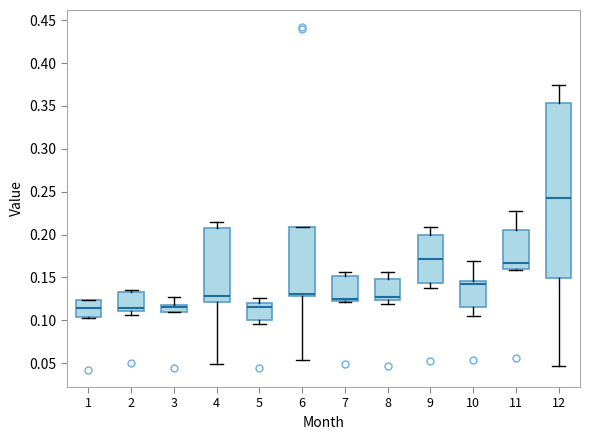

Reading left to right, transcribe this box plot: for each box, give where its median line is, the range the box spans, and where its two whiskers end, as read against the y-axis. The values are not printed on the chart, so give them approximately, as read against the axis.

1: median 0.115, box 0.105 to 0.125, whiskers 0.105 to 0.125
2: median 0.115, box 0.110 to 0.135, whiskers 0.105 to 0.135 (just above the box's upper edge)
3: median 0.115, box 0.110 to 0.120, whiskers 0.110 to 0.125
4: median 0.130, box 0.120 to 0.205, whiskers 0.050 to 0.215
5: median 0.115, box 0.100 to 0.120, whiskers 0.095 to 0.125
6: median 0.130 (drawn on the box's lower edge), box 0.130 to 0.210, whiskers 0.055 to 0.210
7: median 0.125 (just above the box's lower edge), box 0.125 to 0.150, whiskers 0.120 to 0.155
8: median 0.130, box 0.125 to 0.150, whiskers 0.120 to 0.155
9: median 0.170, box 0.145 to 0.200, whiskers 0.140 to 0.210
10: median 0.140, box 0.115 to 0.145, whiskers 0.105 to 0.170
11: median 0.165, box 0.160 to 0.205, whiskers 0.160 (just below the box's lower edge) to 0.225
12: median 0.245, box 0.150 to 0.355, whiskers 0.045 to 0.375